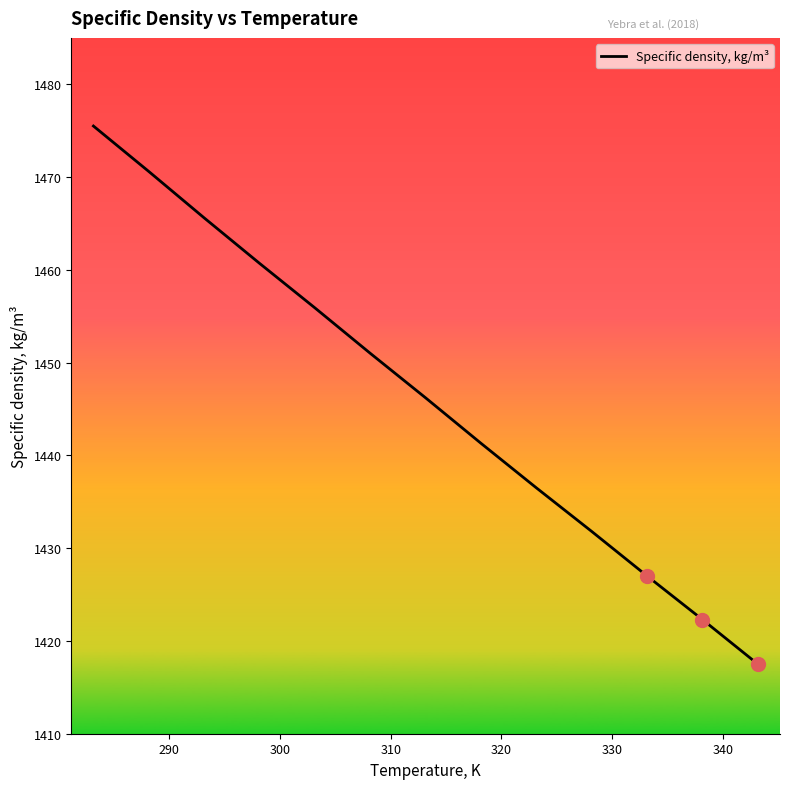

What is the greatest value displayed?

1475.5